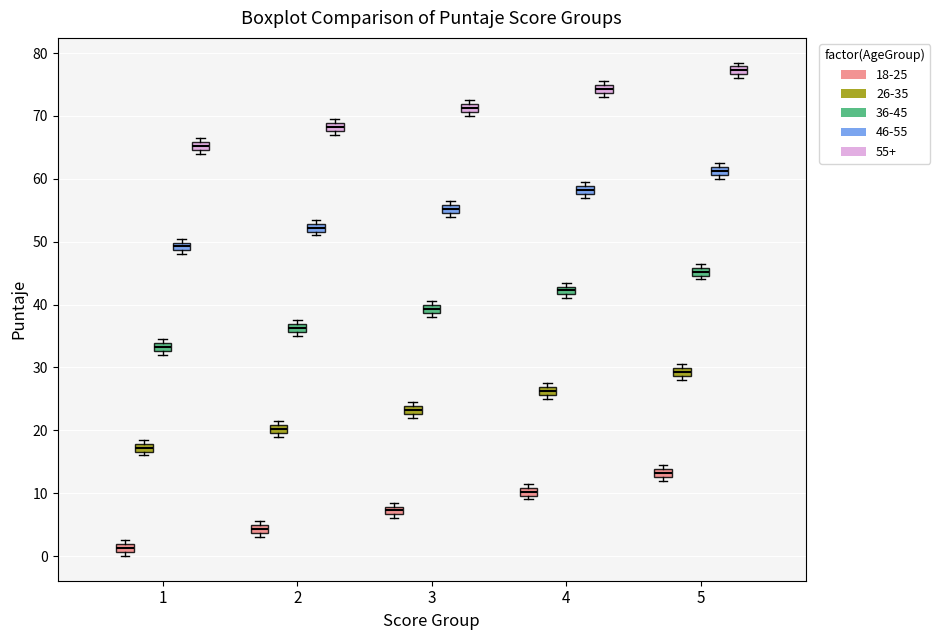

Which box has the lowest median line?

1 (18-25)